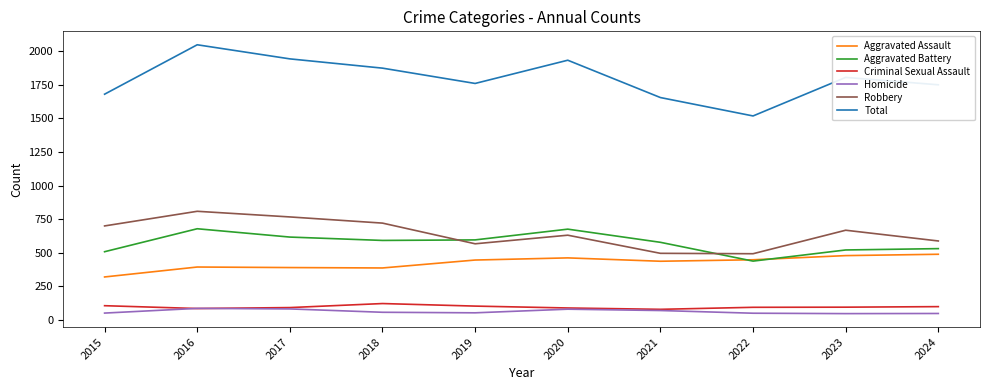

Count the number of categories in the chart.

10